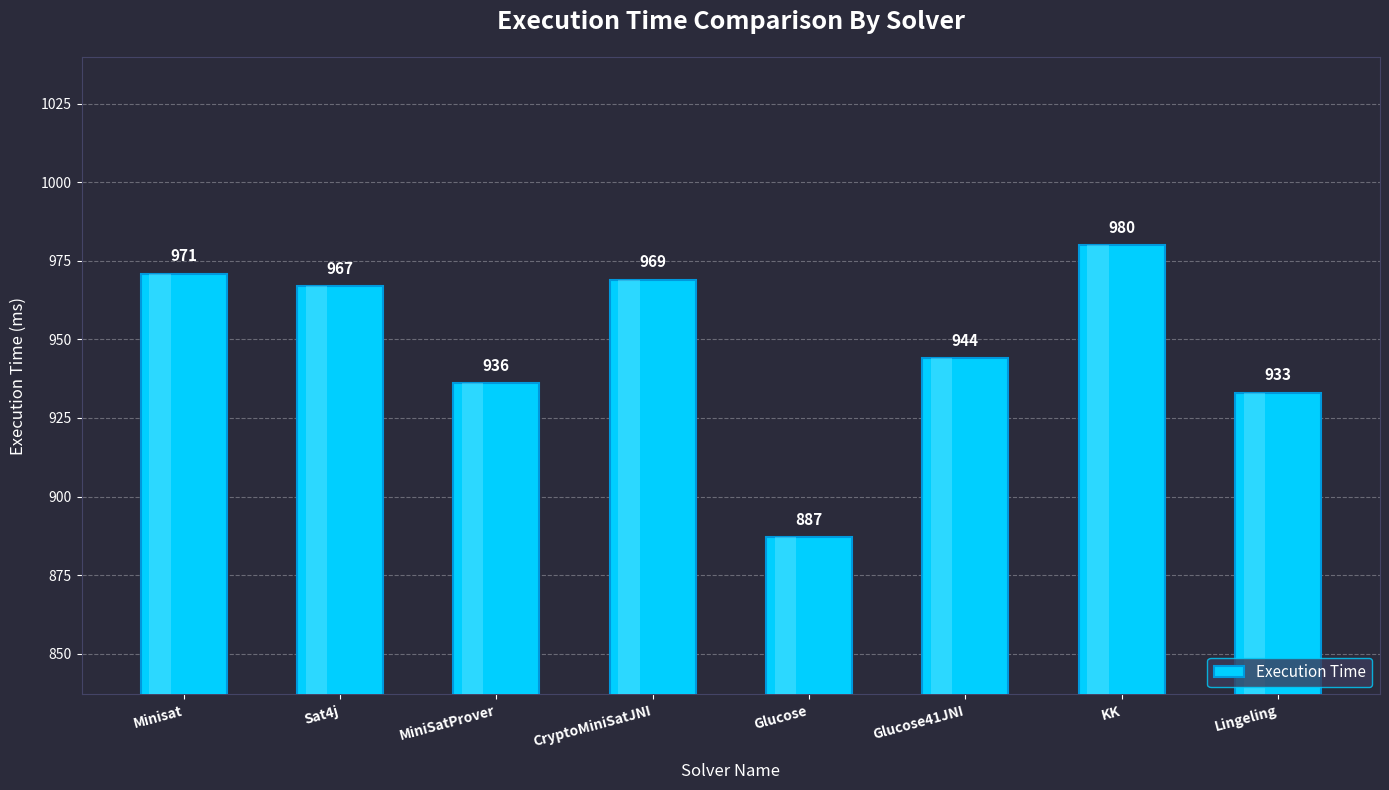

Between CryptoMiniSatJNI and MiniSatProver, which is larger?

CryptoMiniSatJNI